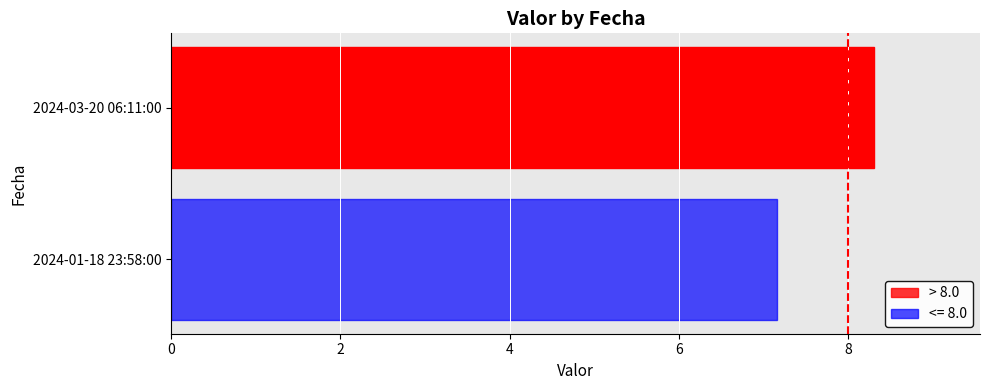

True or false: the data shows 13.2 at 2024-03-20 06:11:00.

False